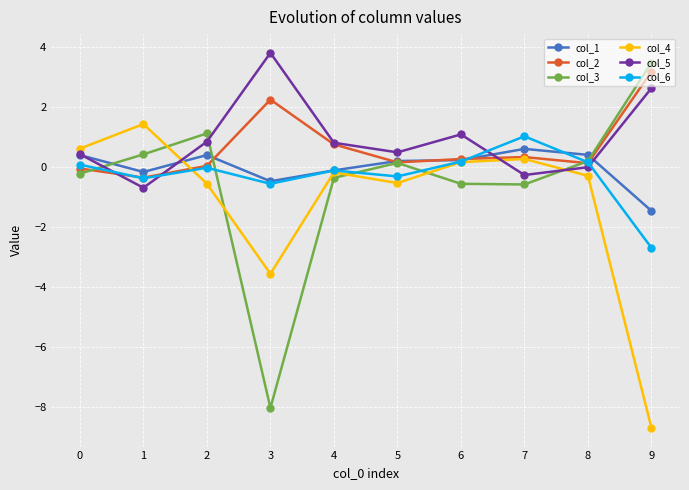

What are all the series names shown in the legend?

col_1, col_2, col_3, col_4, col_5, col_6